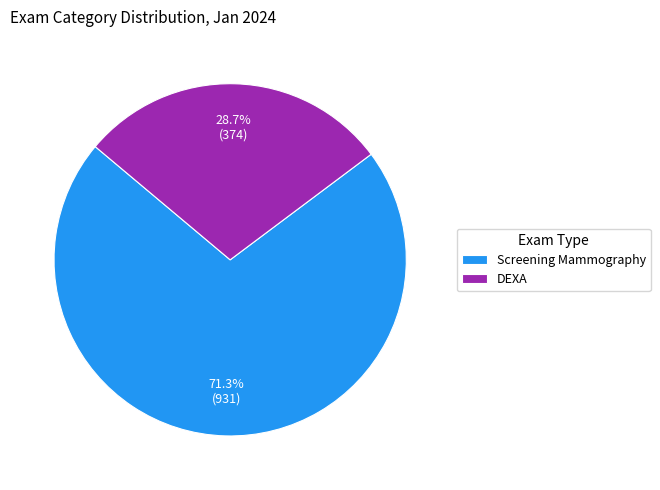

The Screening Mammography slice represents 66% of the pie. True or false?

False